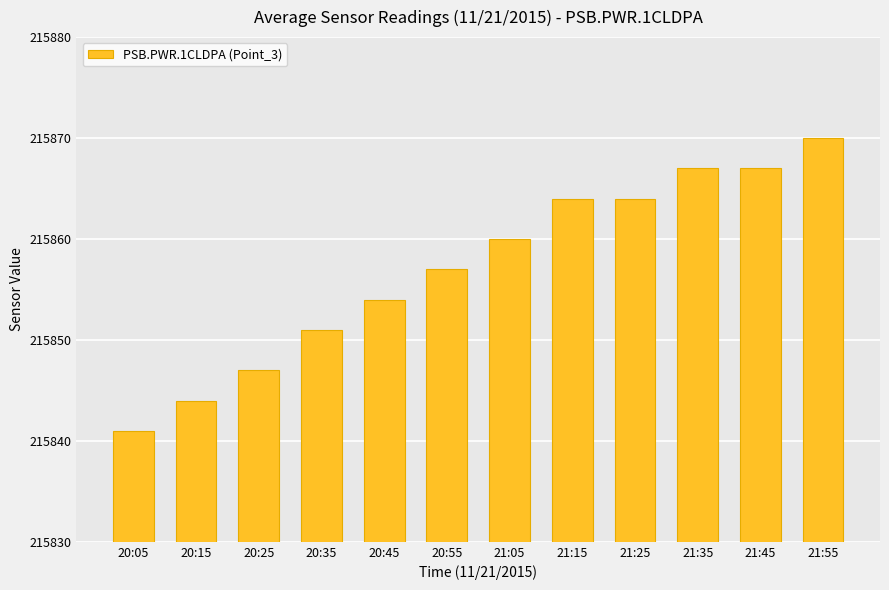

Between 20:35 and 20:45, which is larger?

20:45